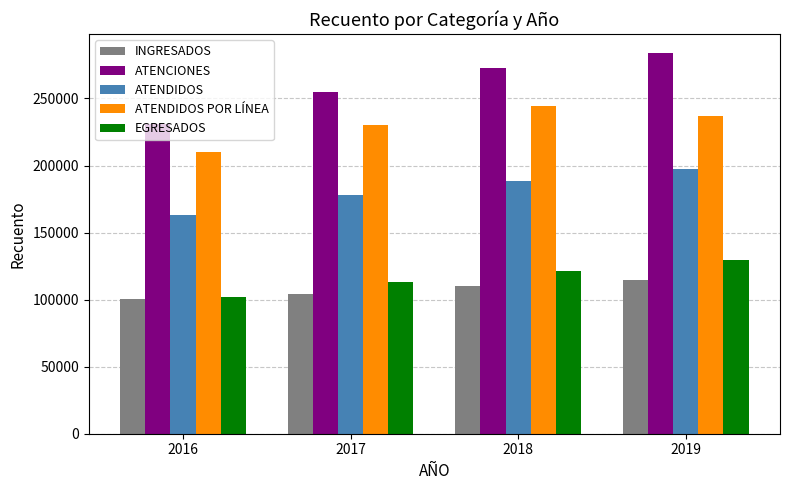

Which series has the largest total across all categories?

ATENCIONES